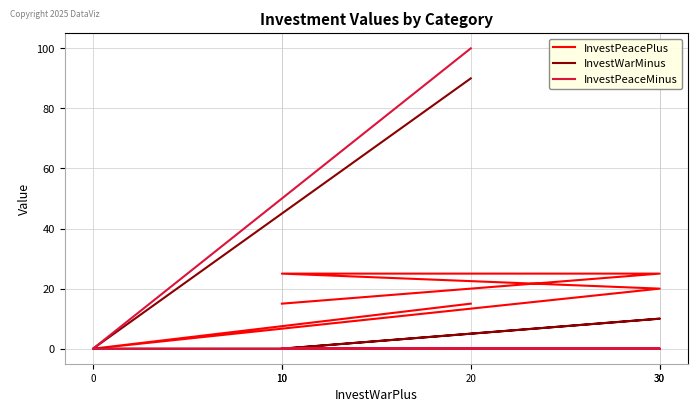

What value does the InvestPeacePlus series have at 10, to the nearest 5?

15